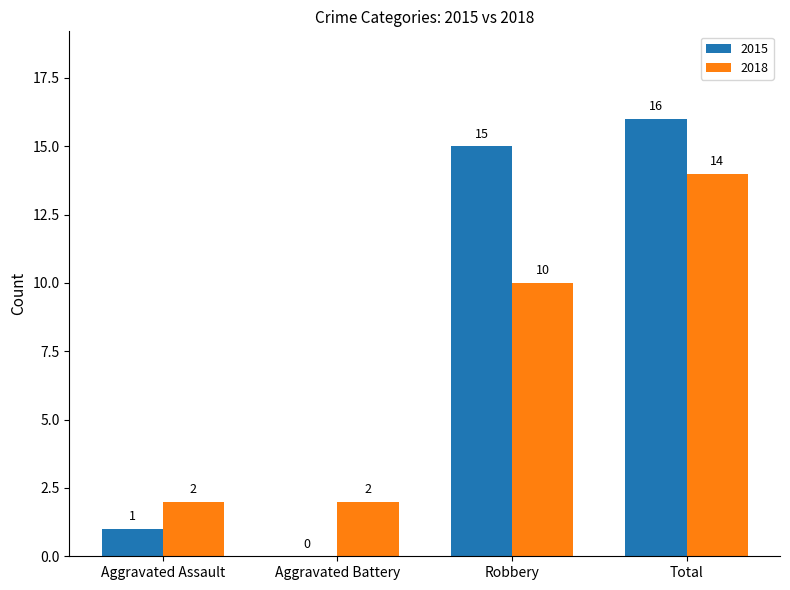

Between Aggravated Assault and Aggravated Battery, which series saw the biggest shift?

2015